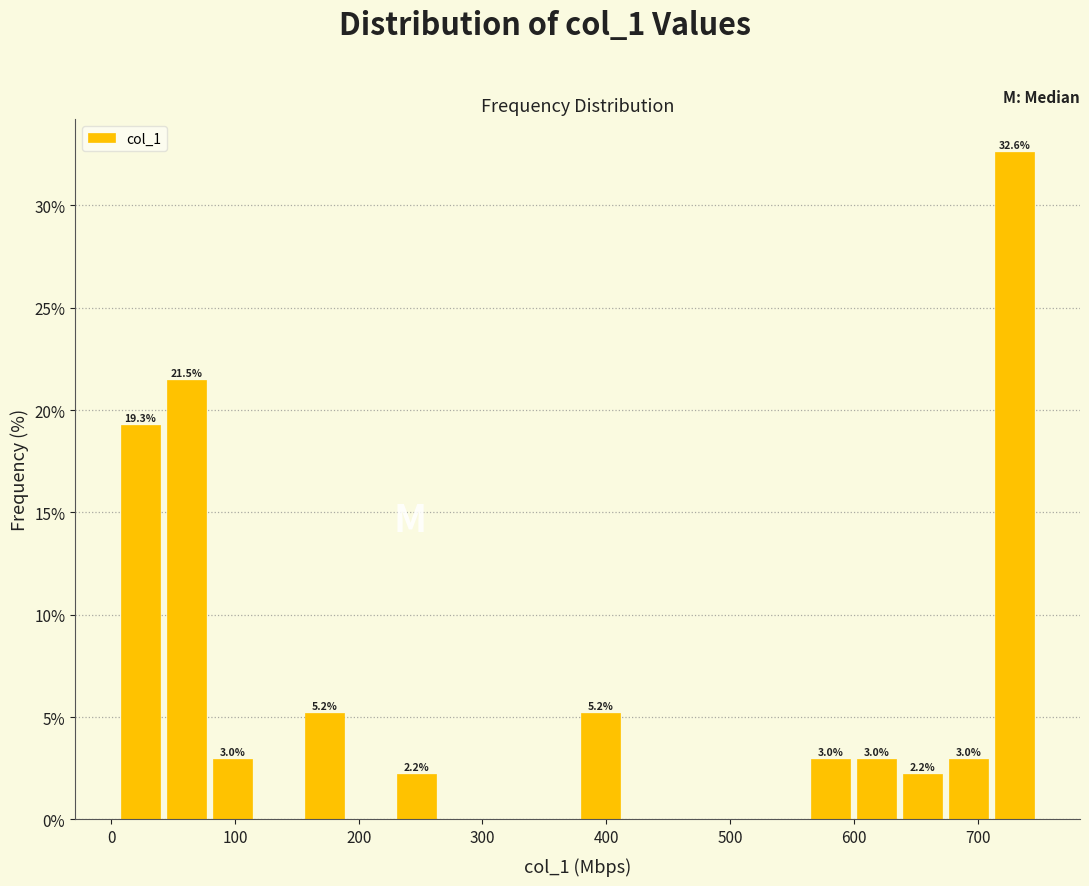

Around what value on the x-axis is the tallest bar? Give the approximate position of its centre, as read against the axis.

730